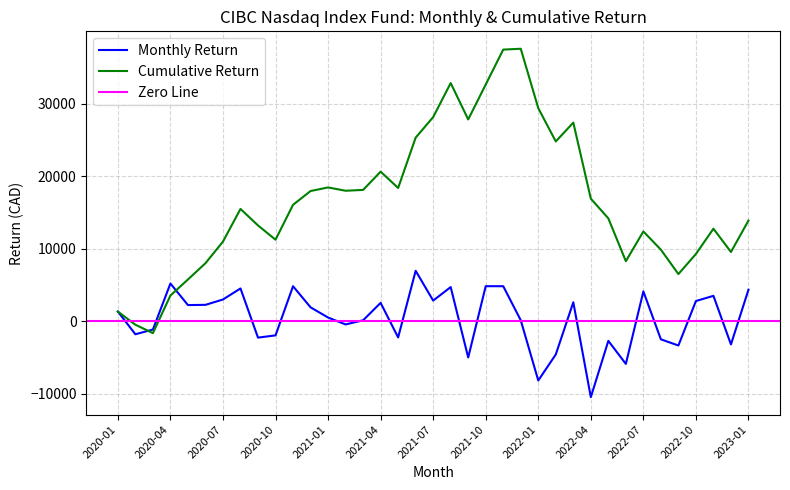

How many interior local peaks does the Cumulative Return series have?

8